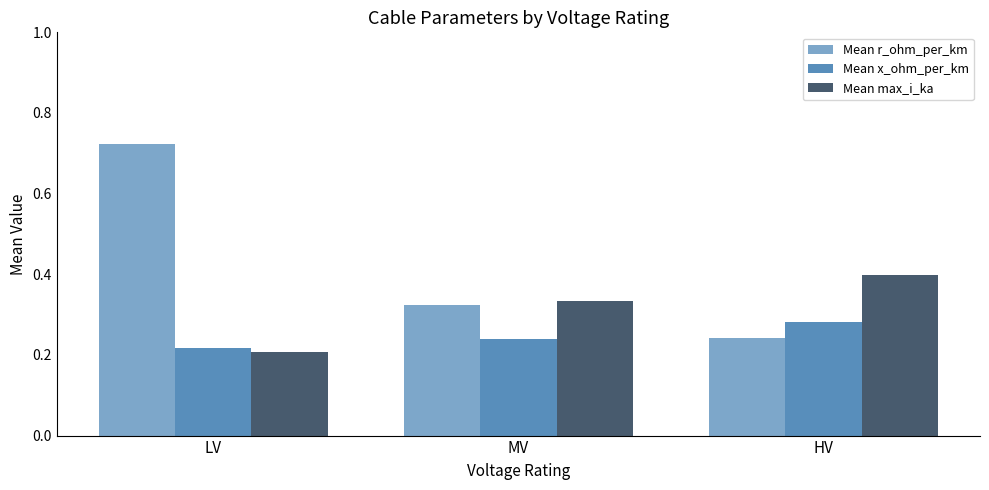

Are the bars horizontal?

No